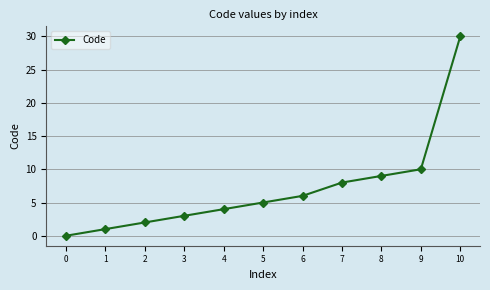

List the labels in order of value, smallest first.

0, 1, 2, 3, 4, 5, 6, 7, 8, 9, 10